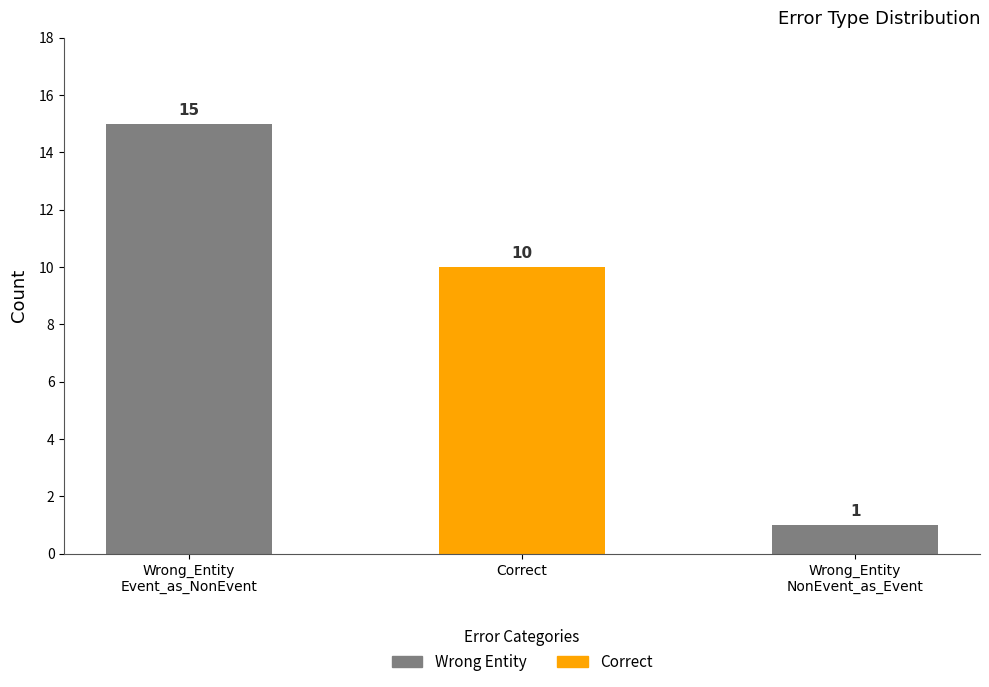

Is it true that the value at Correct is 10?

True